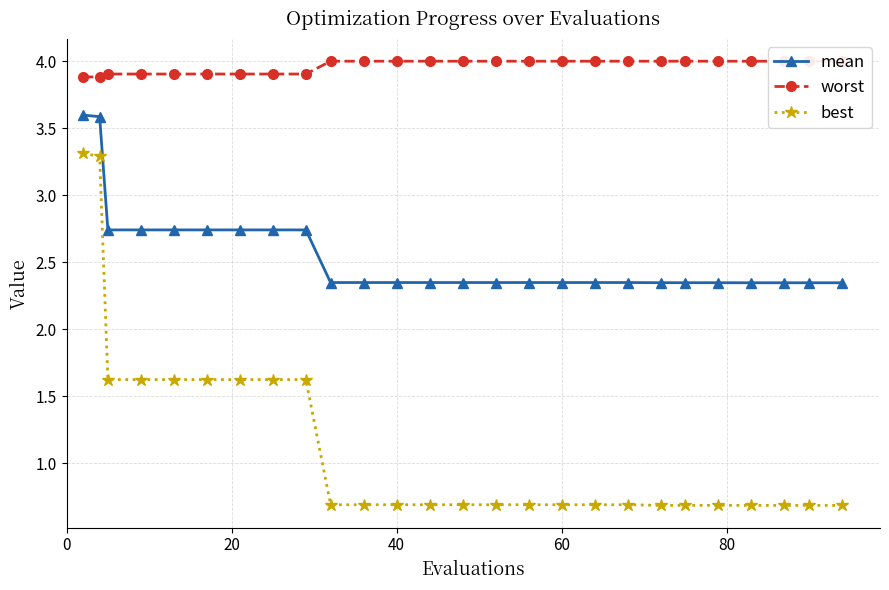

What is the maximum value for mean?

3.6